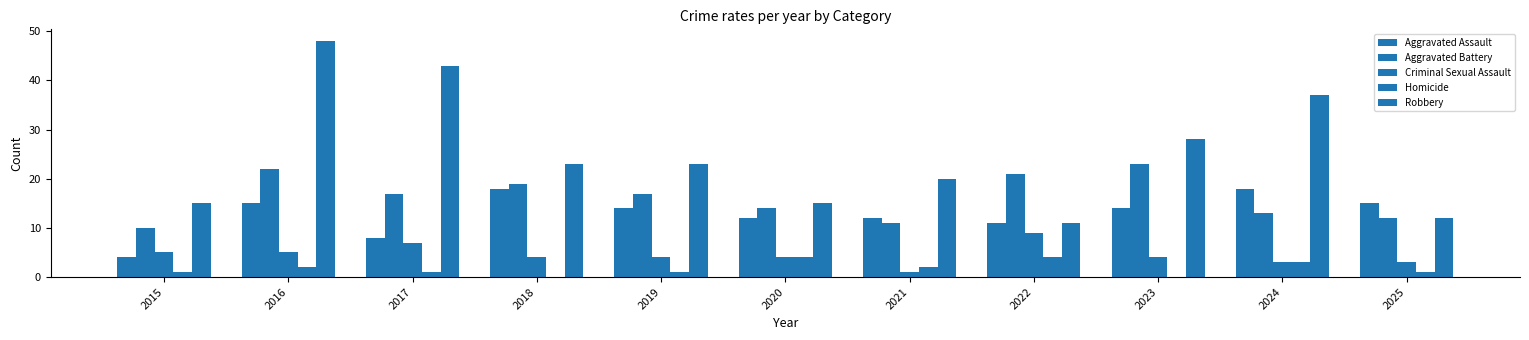

What is the sum of the Criminal Sexual Assault values at 2015 and 2019?

9